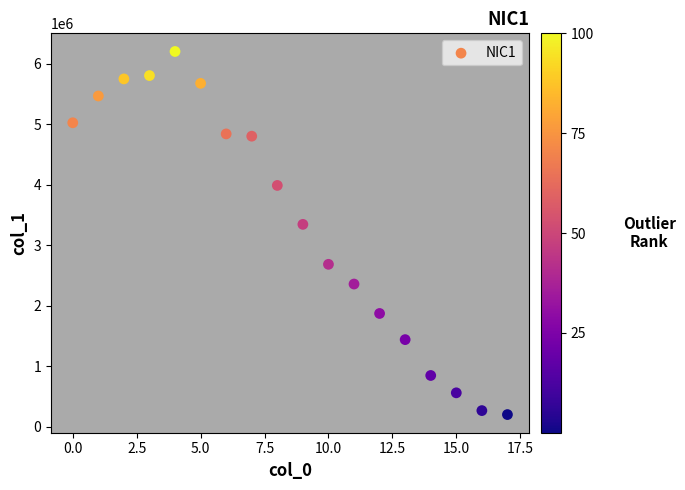

What Y value in the scatter plot is closest to 3199948?

3343227